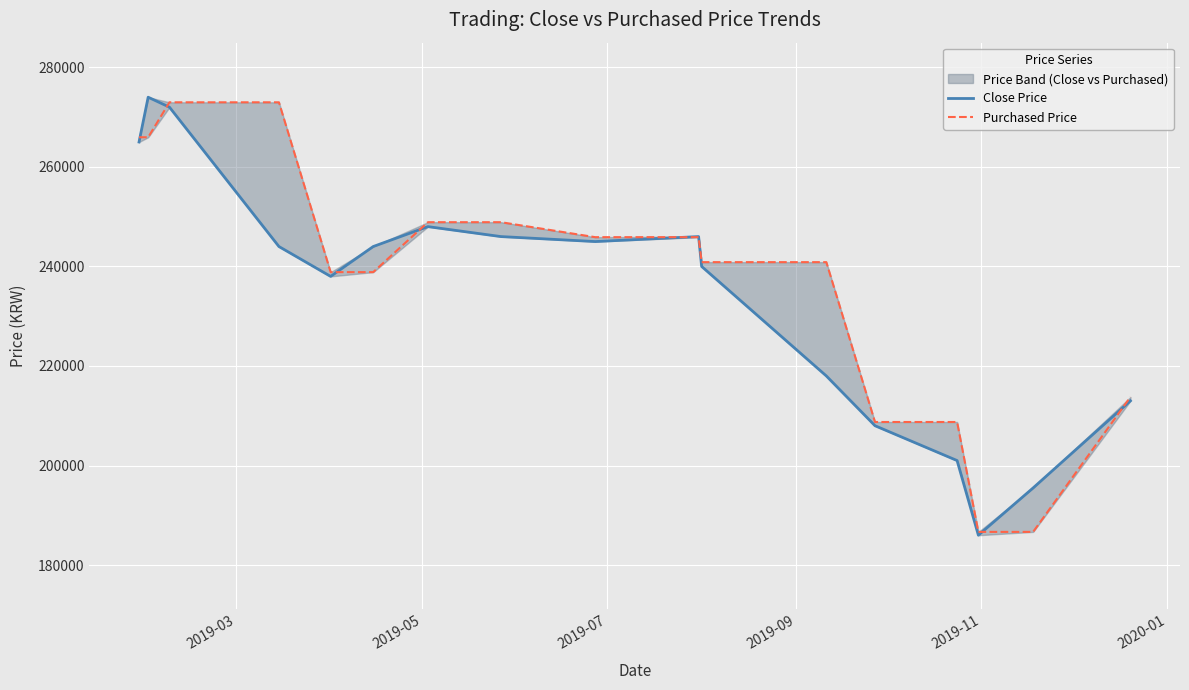

Which series has the largest range (max minus min)?

Close Price